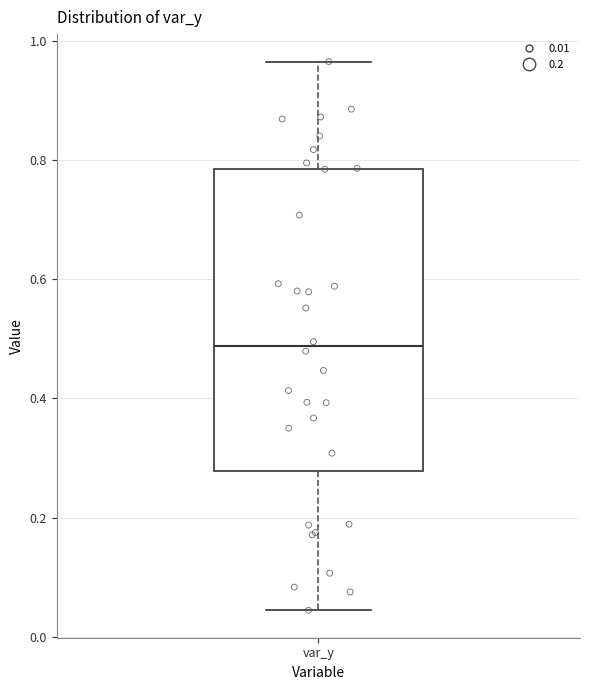

Where does the lower whisker of the box for var_y end on the y-axis? The values are not printed on the chart, so give them approximately, as read against the axis.

0.04